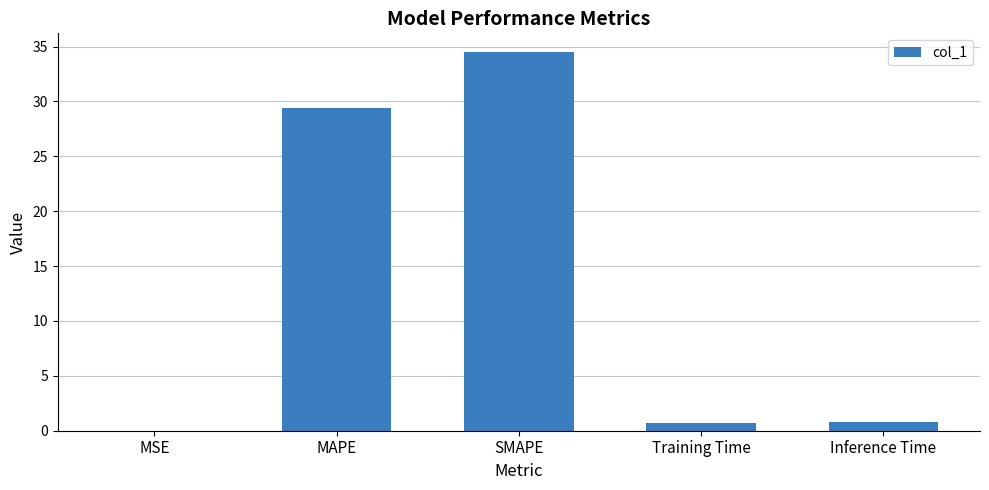

What is the sum of all values?

65.4